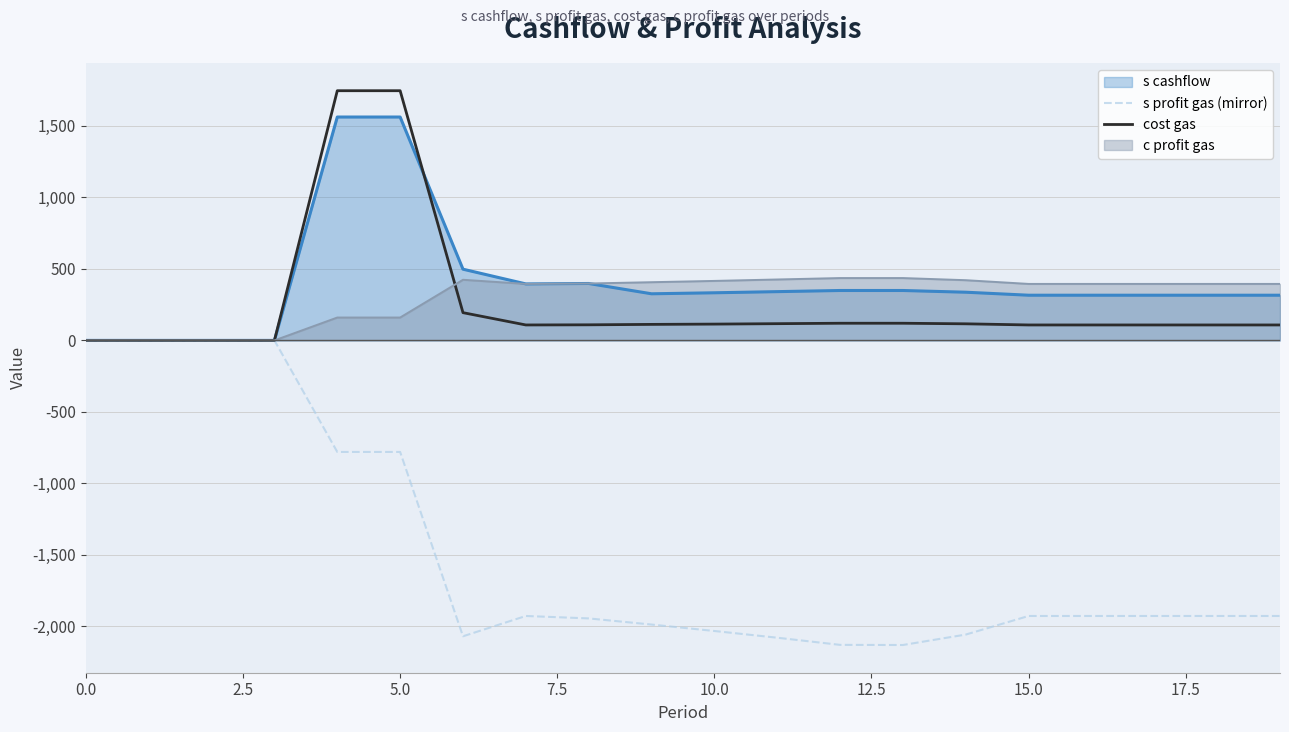

What is the lowest value of the s profit gas (mirror) series?

-2130